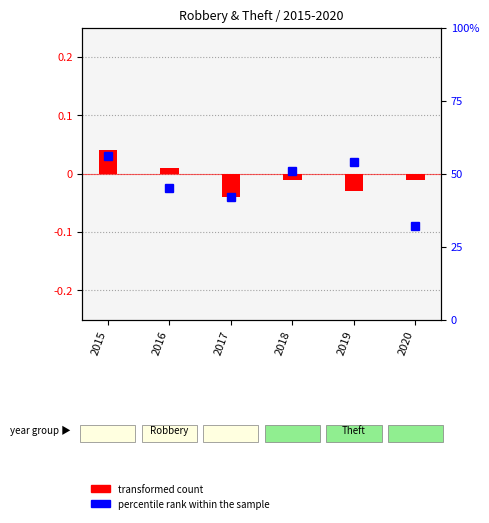

At which label is the value closest to 0?

2016